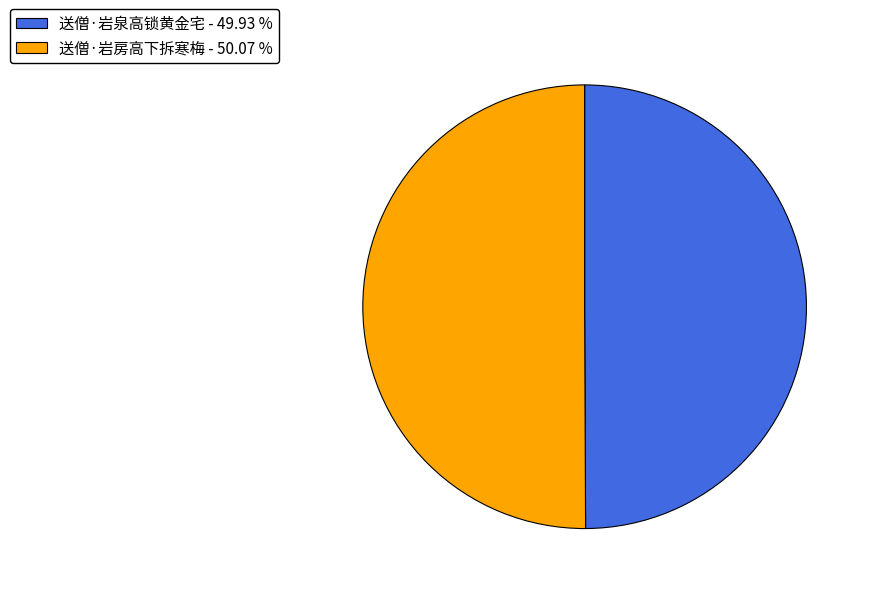

What is the ratio of the value at 送僧·岩房高下拆寒梅 - 50.07 % to the value at 送僧·岩泉高锁黄金宅 - 49.93 %?

1.0